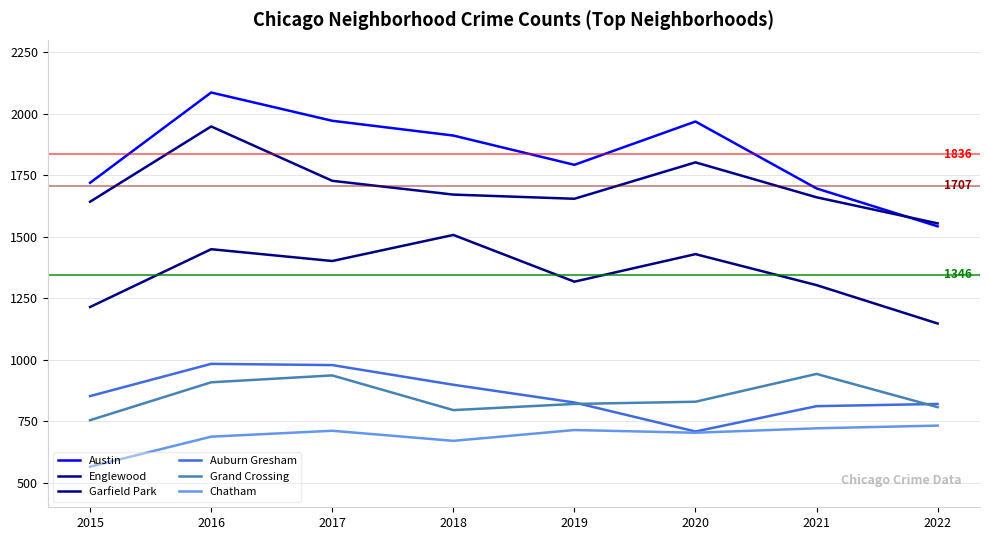

How many lines are shown in the chart?

6